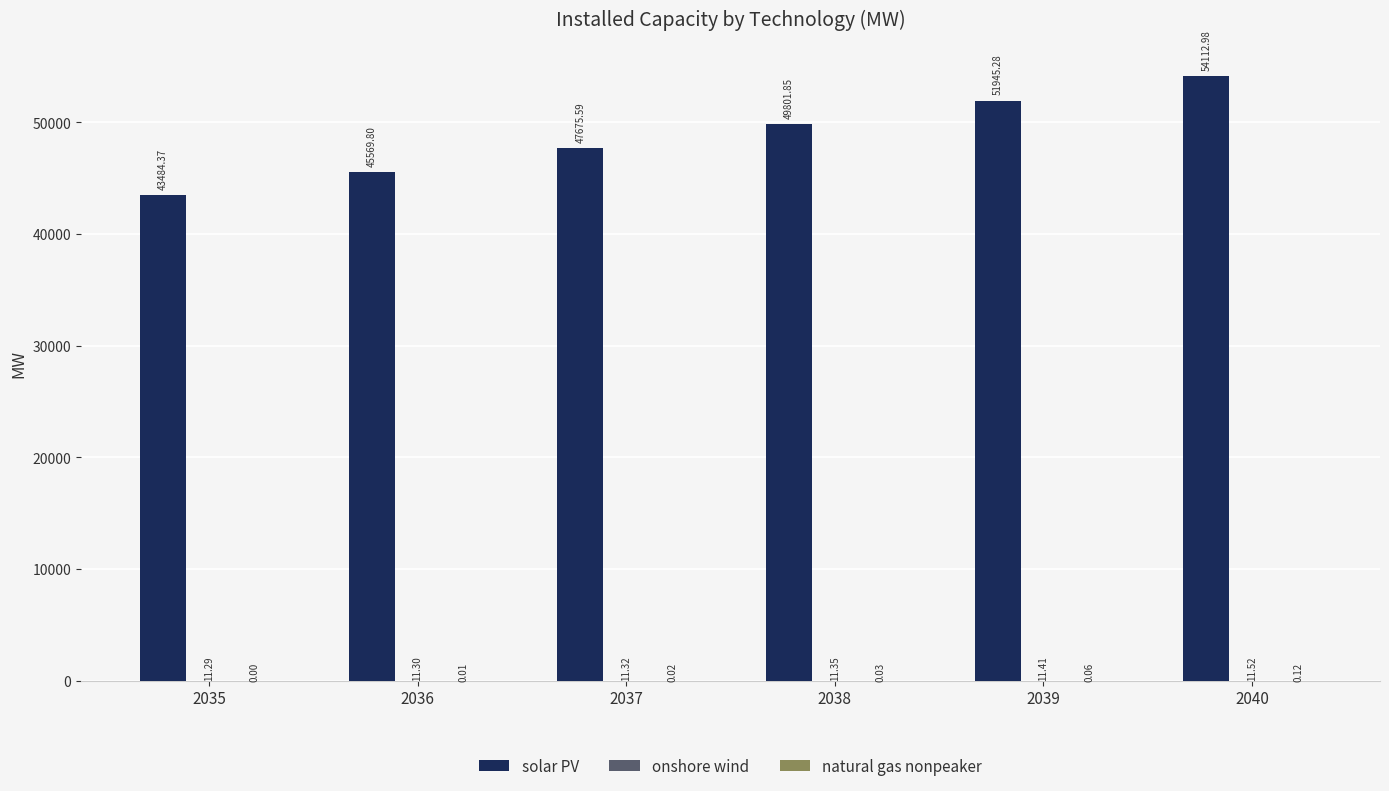

Between 2038 and 2039, which series saw the biggest shift?

solar PV